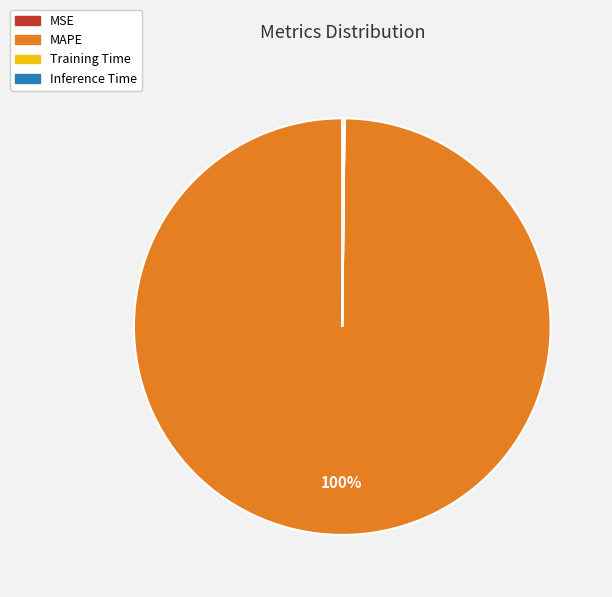

To the nearest percent, what is the difference between the largest and smallest slice percentages?

100%